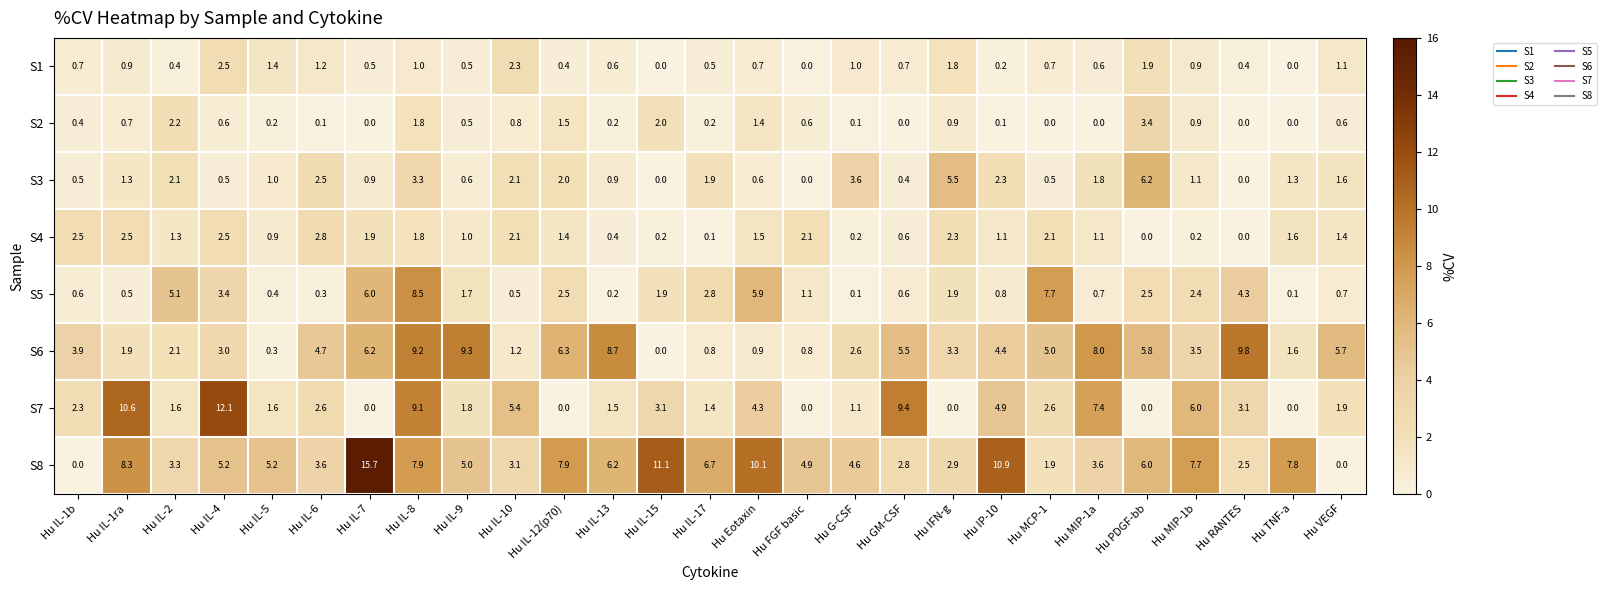

What is the greatest value displayed?

15.7